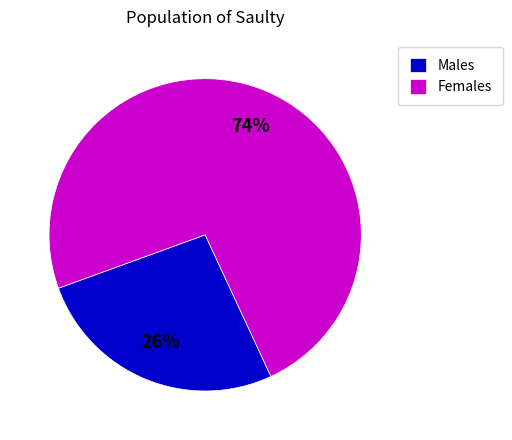

Is the sum of Females and Males greater than half?

Yes